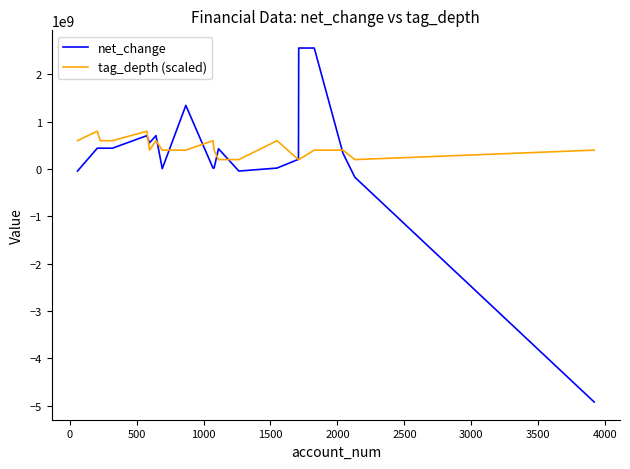

How many lines are shown in the chart?

2